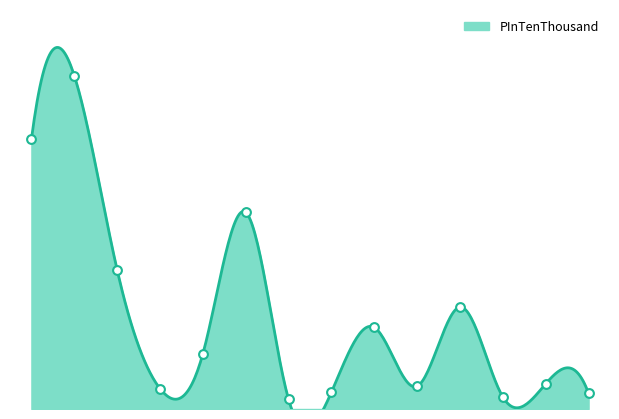

What is the change in value from 2 to 4?

-70